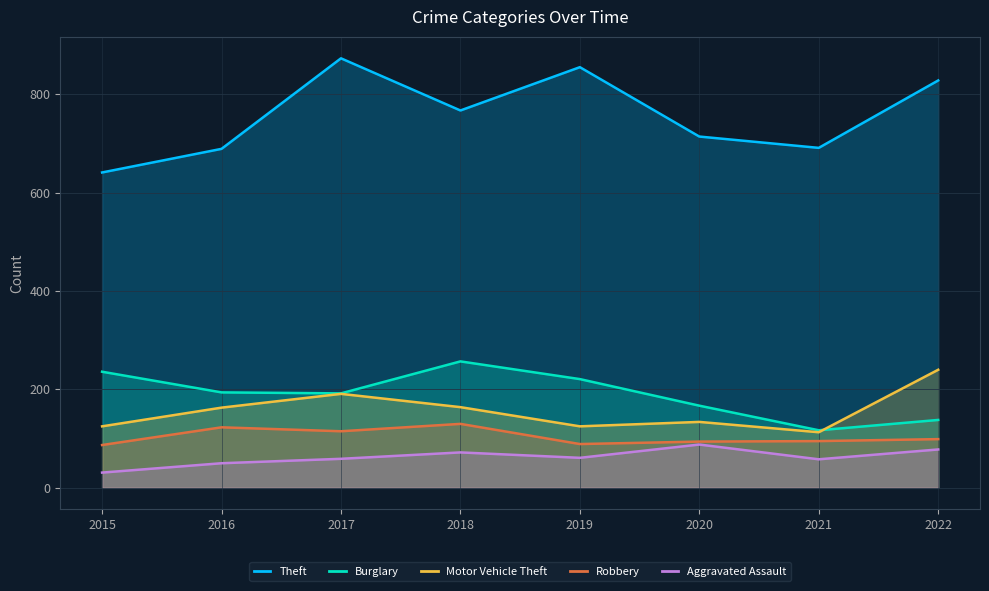

At which label does Aggravated Assault reach its peak?

2020